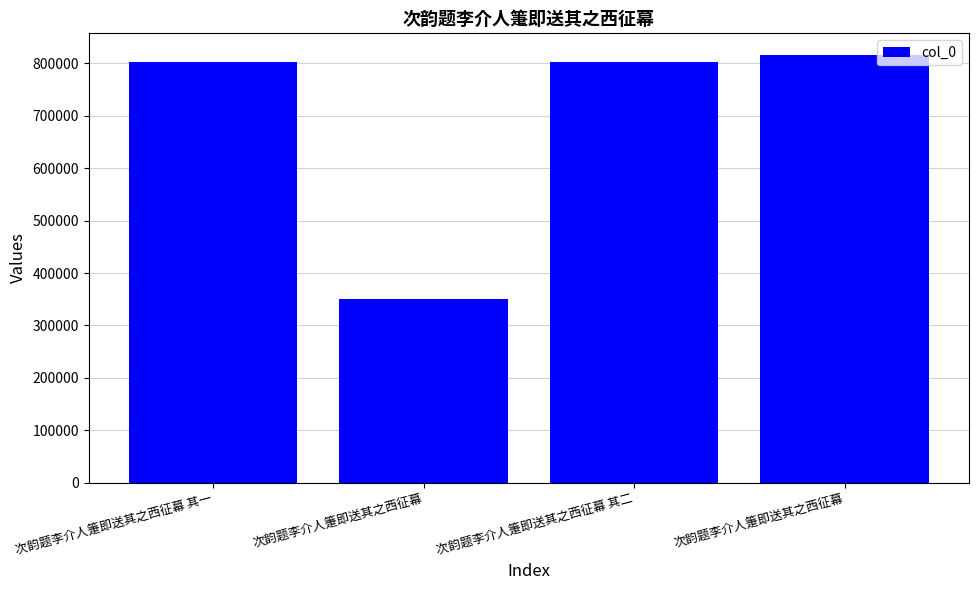

Reading right to left, extract all data points from this chart.

次韵题李介人箑即送其之西征幕=816579	次韵题李介人箑即送其之西征幕 其二=802368	次韵题李介人箑即送其之西征幕=349593	次韵题李介人箑即送其之西征幕 其一=802367